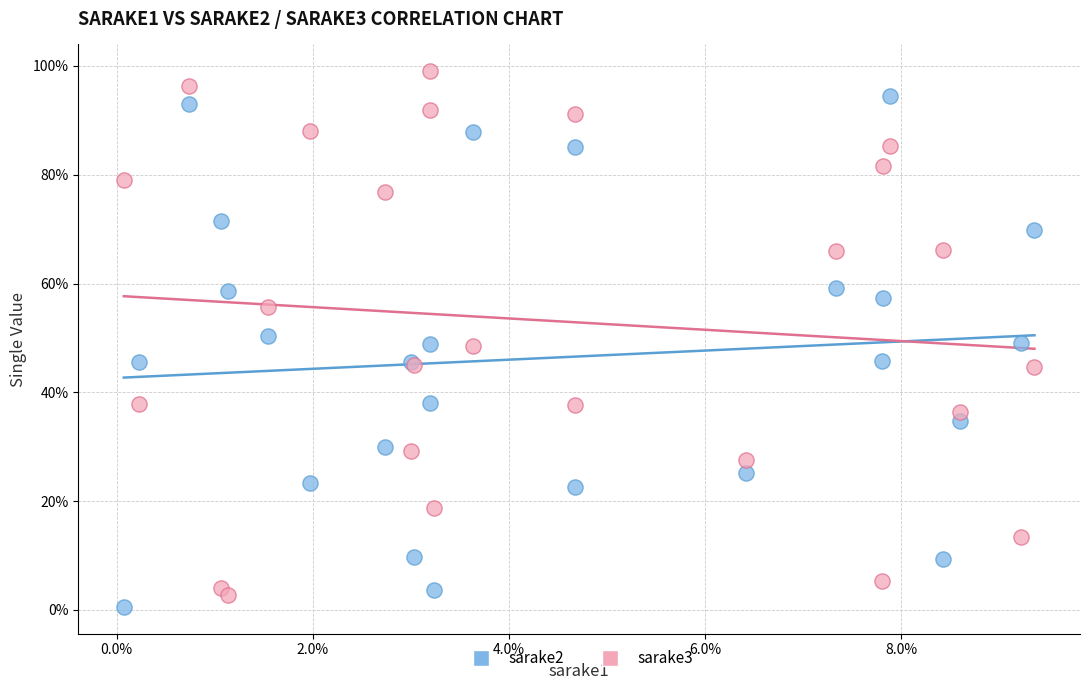

What are all the series names shown in the legend?

sarake2, sarake3